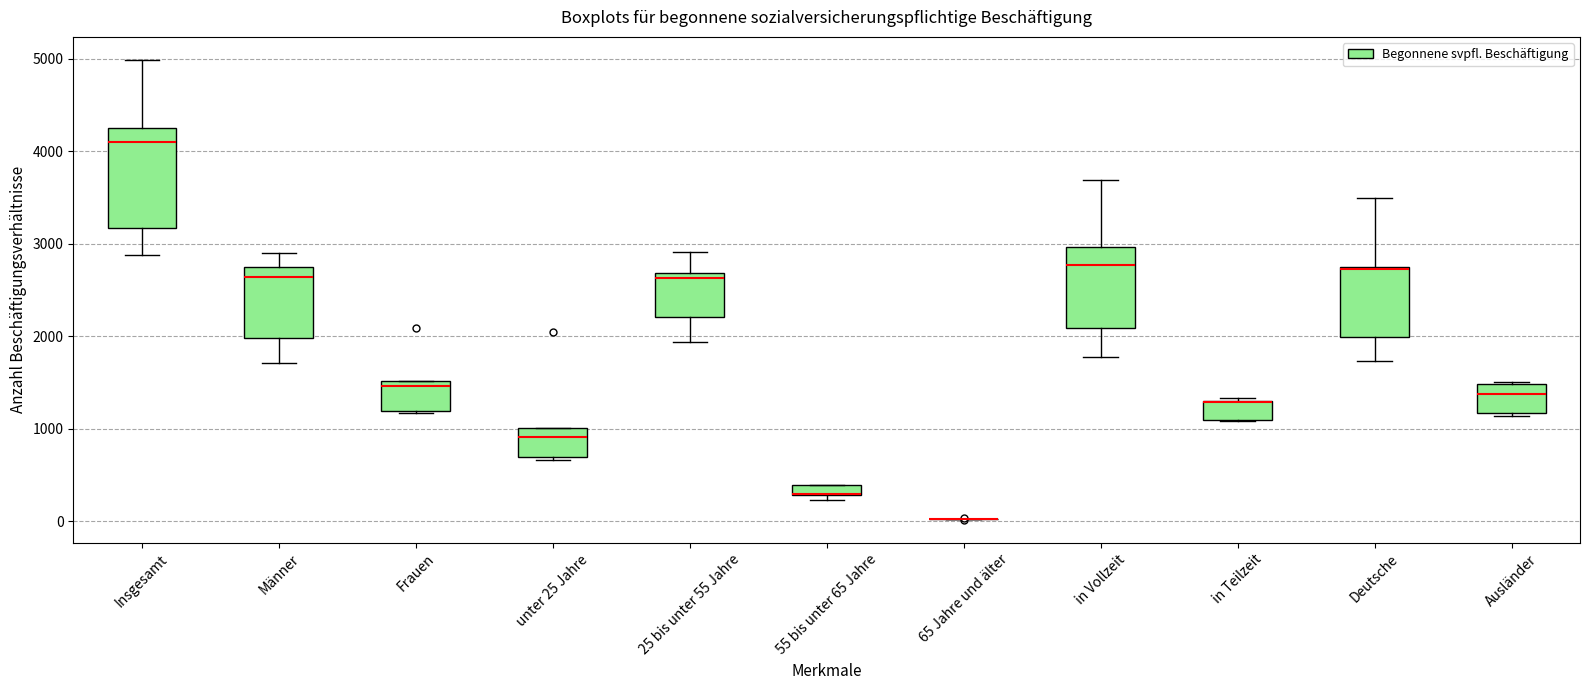

Where is the lower edge of the box for 55 bis unter 65 Jahre on the y-axis? The values are not printed on the chart, so give them approximately, as read against the axis.

300